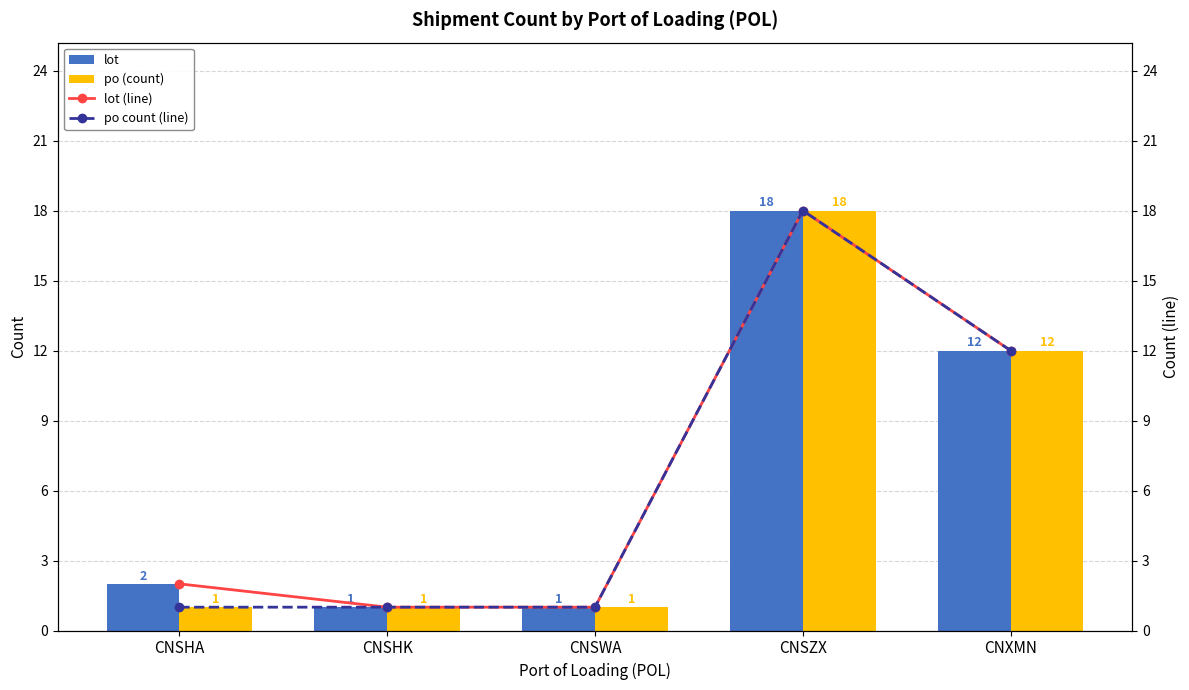

At which label does po (count) reach its minimum?

CNSHA